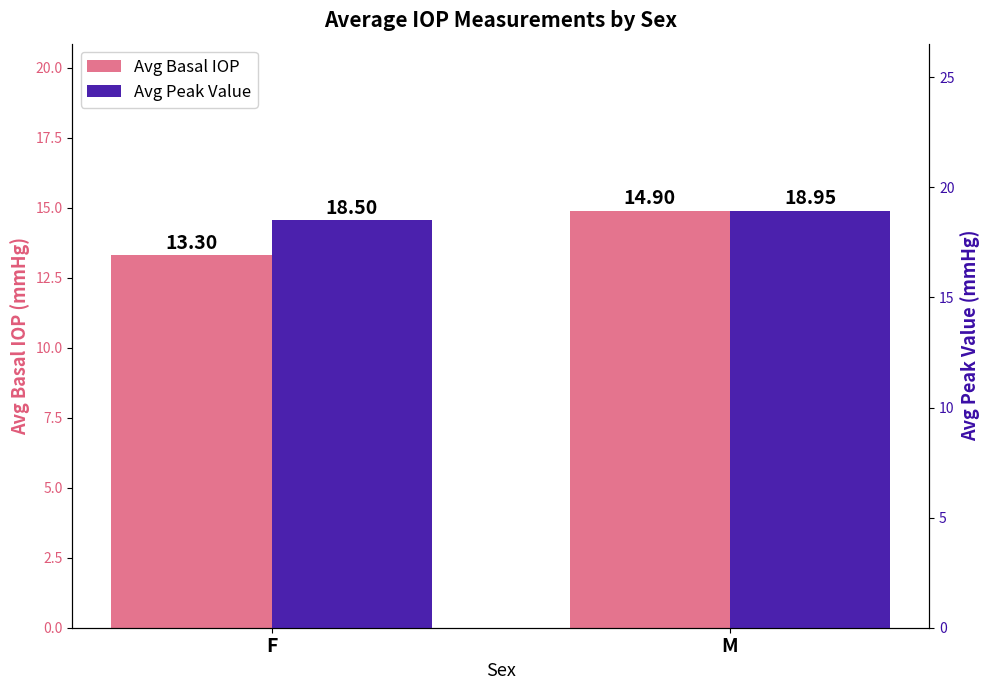

Between M and F, which is larger?

M